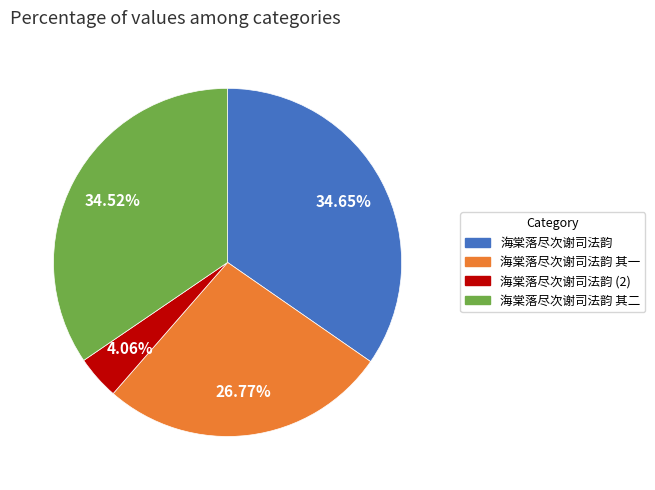

To the nearest percent, what percentage of the pie is 海棠落尽次谢司法韵 其一?

27%